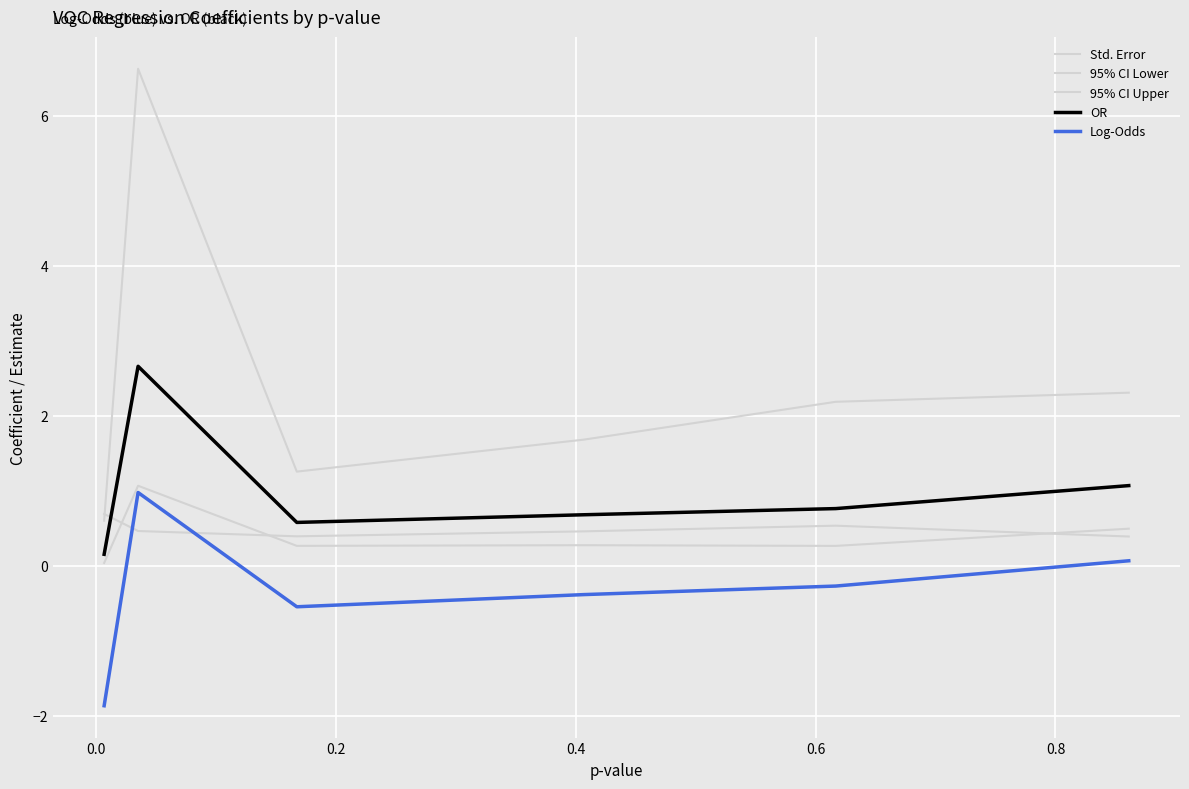

Is this an area chart (filled region under the line)?

No